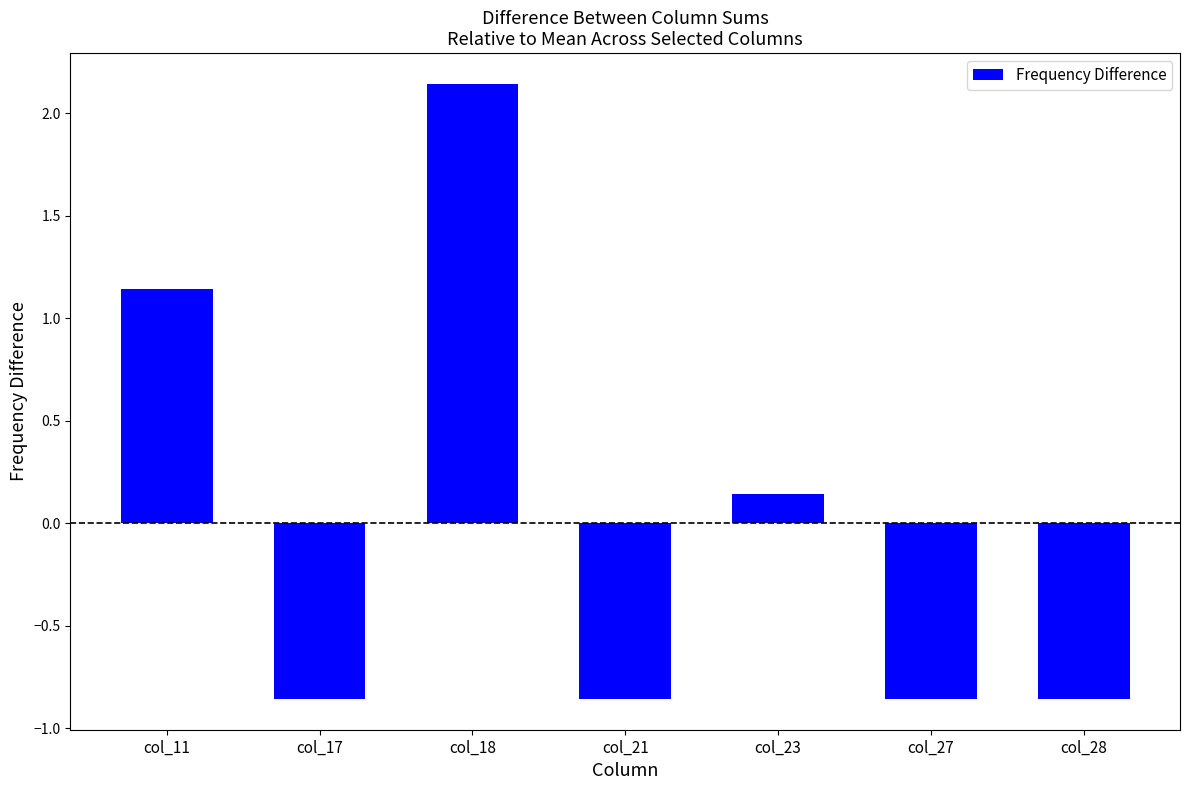

Between col_11 and col_27, which is larger?

col_11